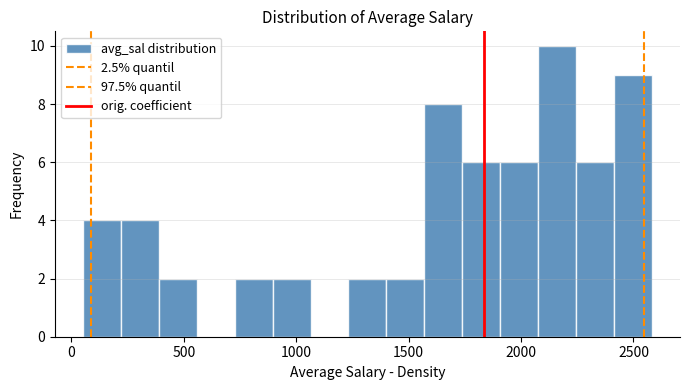

Around what value on the x-axis is the tallest bar? Give the approximate position of its centre, as read against the axis.

2150